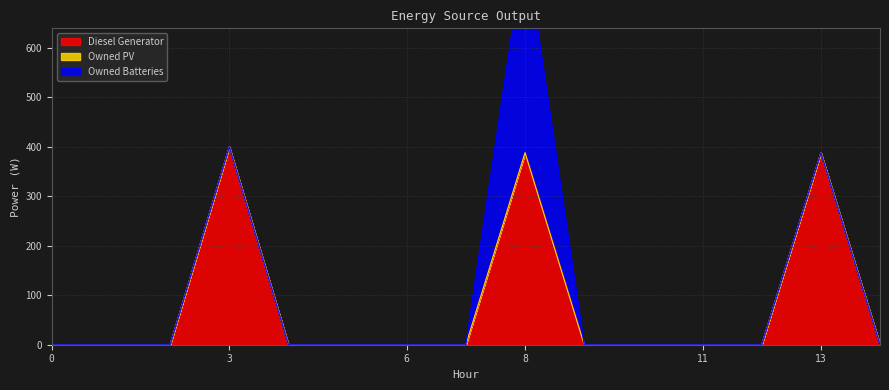

True or false: Diesel Generator and Owned PV cross at least once.

False